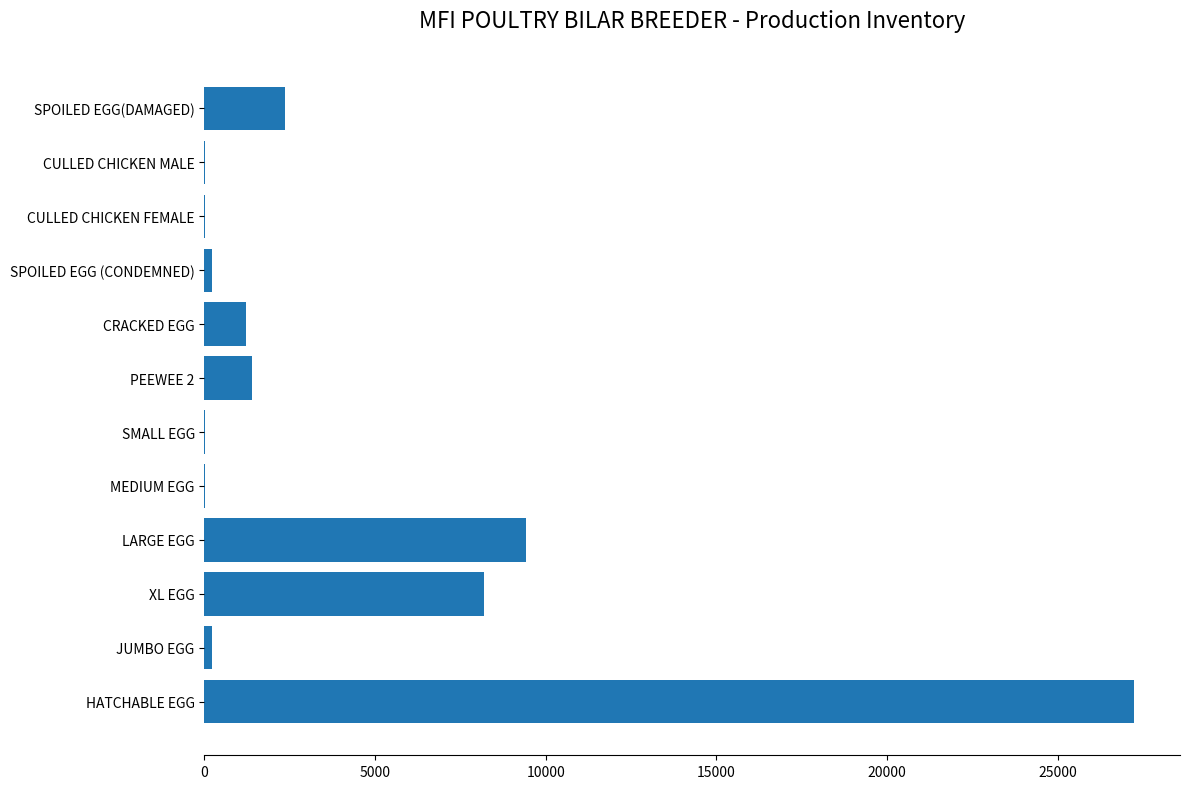

What is the change in value from HATCHABLE EGG to CRACKED EGG?

-25998